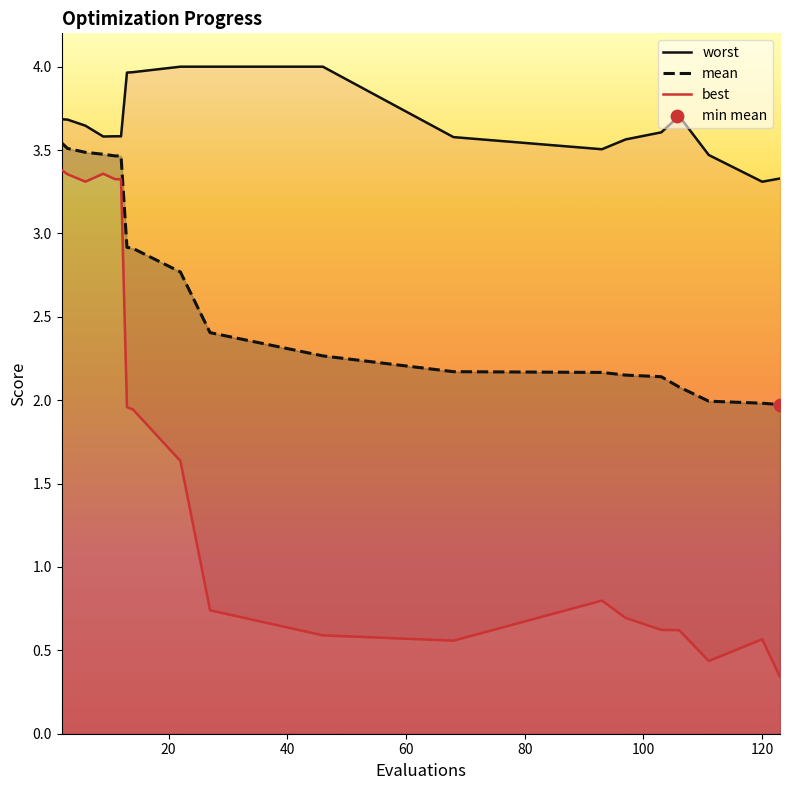

What is the lowest value of the mean series?

2.0